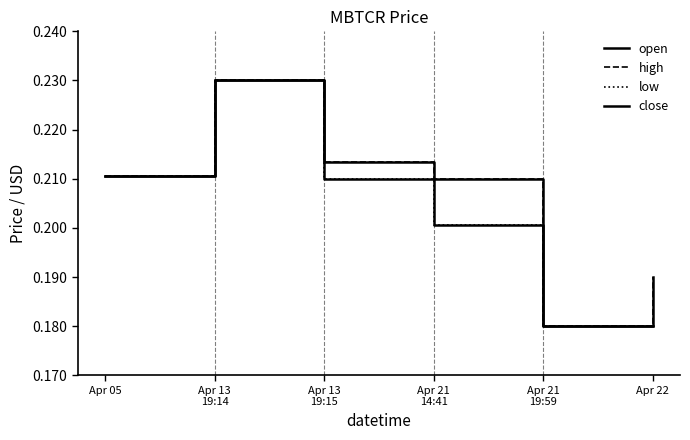

List the labels in order of close value, largest first.

Apr 13
19:14, Apr 05, Apr 13
19:15, Apr 21
14:41, Apr 21
19:59, Apr 22